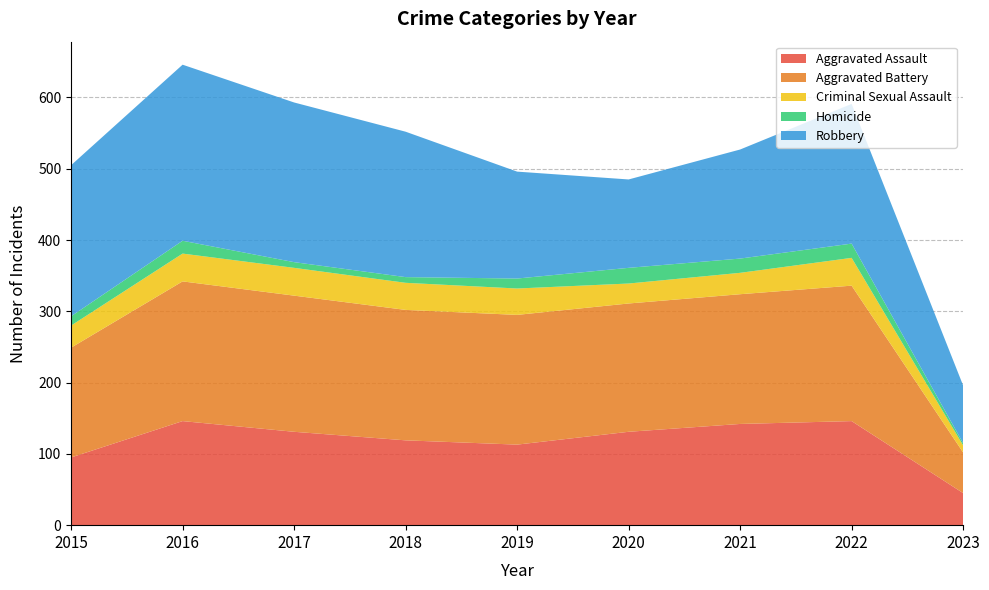

Reading right to left, extract all data points from this chart.

Aggravated Assault: 45	146	142	131	113	119	131	146	95
Aggravated Battery: 57	190	182	180	182	183	191	196	154
Criminal Sexual Assault: 10	39	30	28	37	38	39	39	31
Homicide: 3	20	20	22	14	8	8	18	13
Robbery: 81	196	153	124	150	204	224	247	212